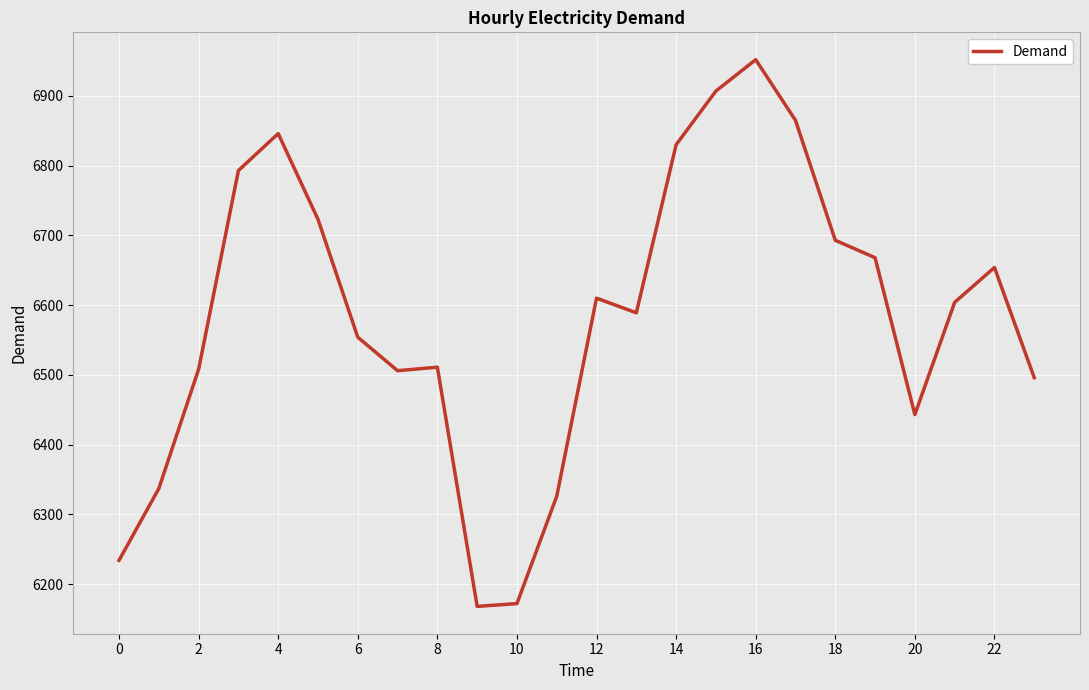

What is the minimum value shown in the chart?

6168